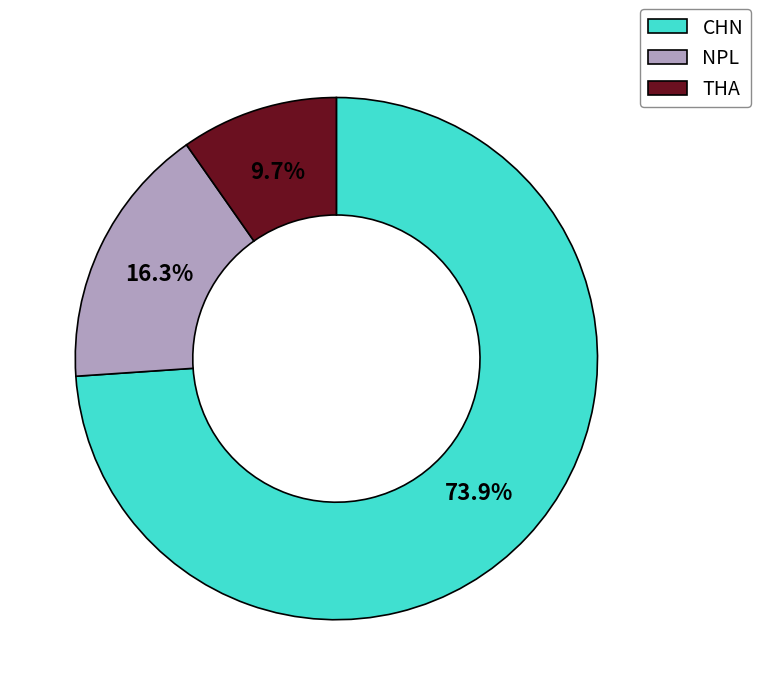

Is the sum of THA and CHN greater than half?

Yes